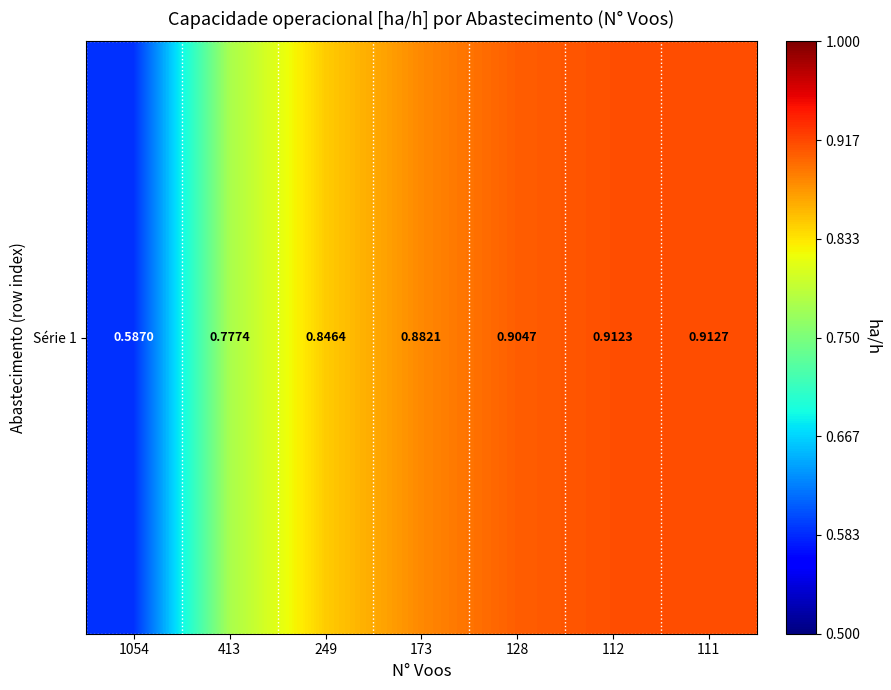

Reading left to right, extract all data points from this chart.

0.6	0.8	0.8	0.9	0.9	0.9	0.9